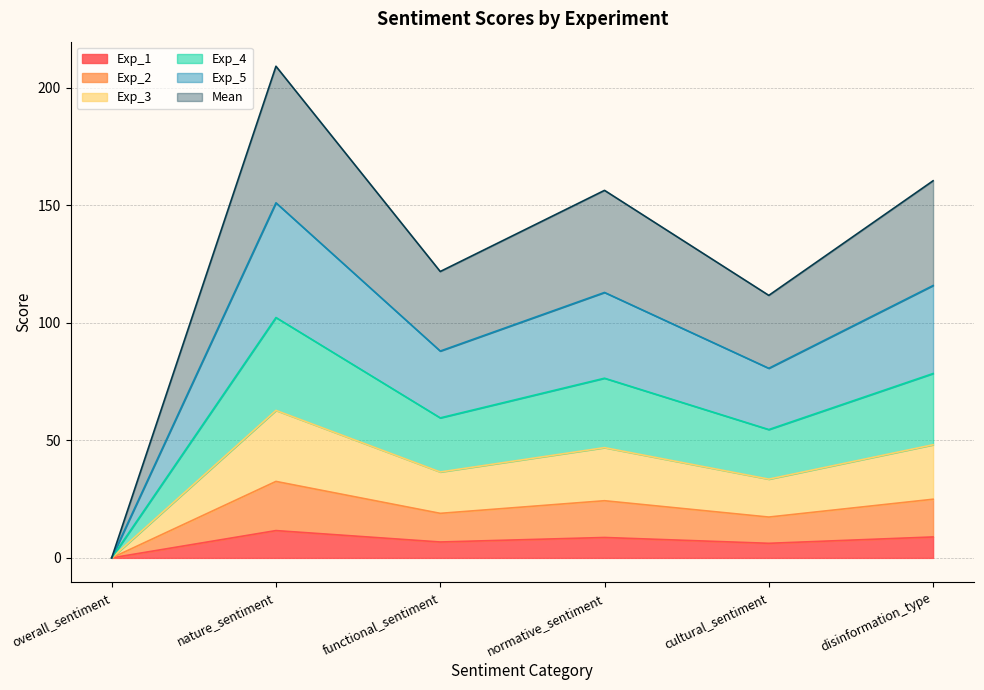

What is the total value across all series at functional_sentiment?

121.8